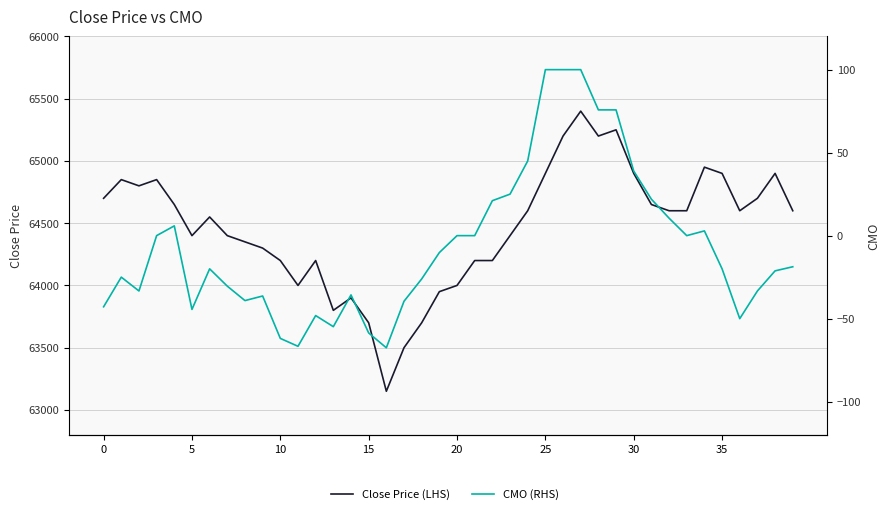

What is the difference between the maximum and minimum values in the CMO (RHS) series?

167.6